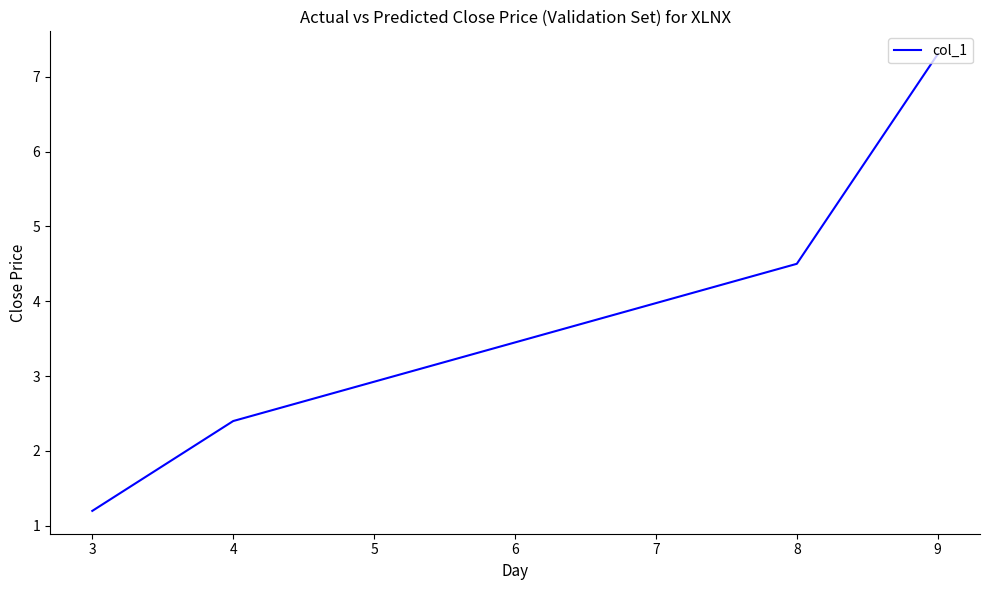

Which label corresponds to the largest value in the chart?

9